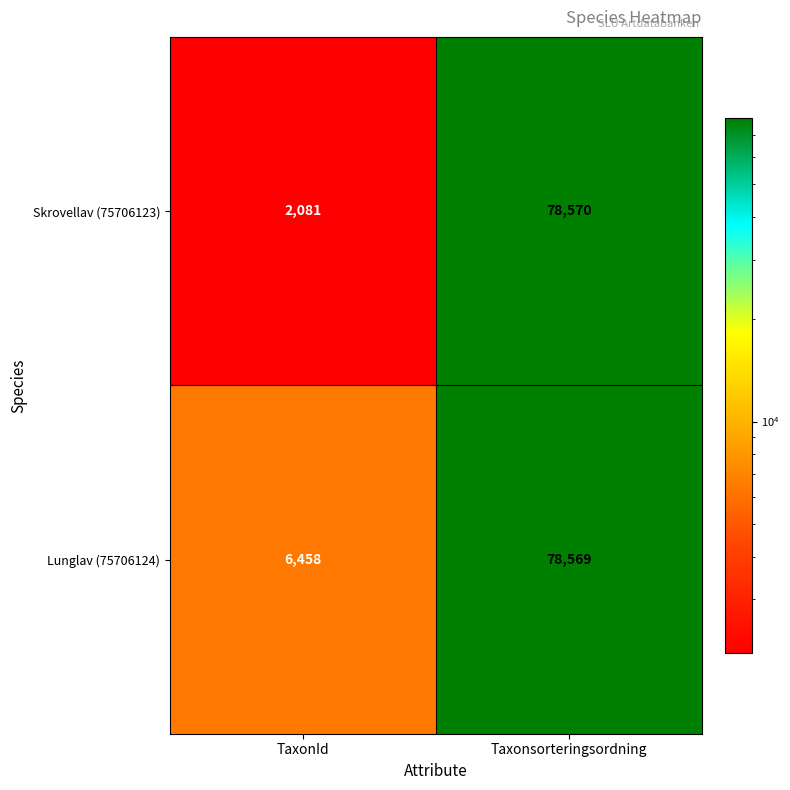

Reading left to right, transcribe all the data shown in this chart.

Skrovellav (75706123): 2081	78570
Lunglav (75706124): 6458	78569